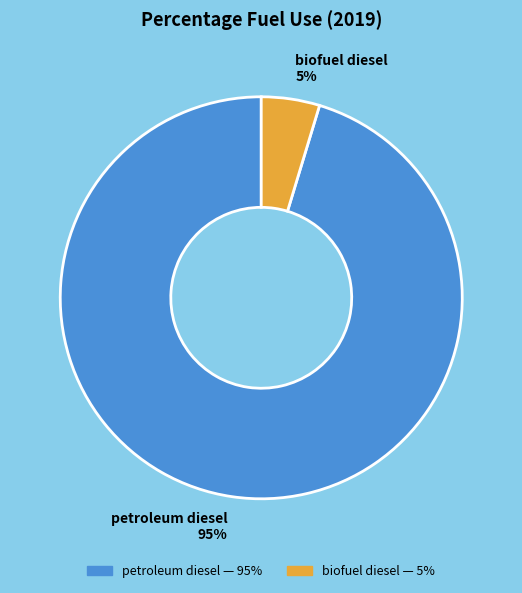

What percentage is the biofuel diesel slice, to the nearest percent?

5%